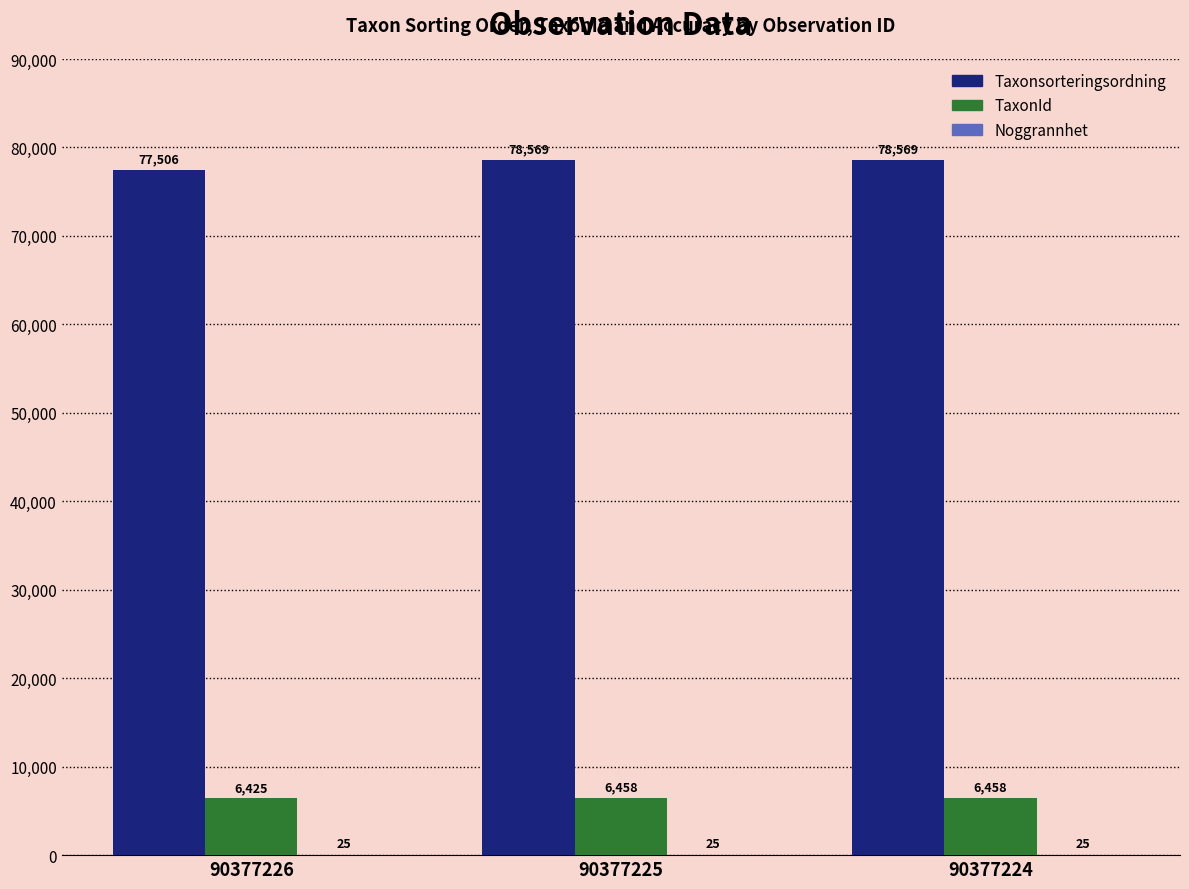

Are the bars horizontal?

No